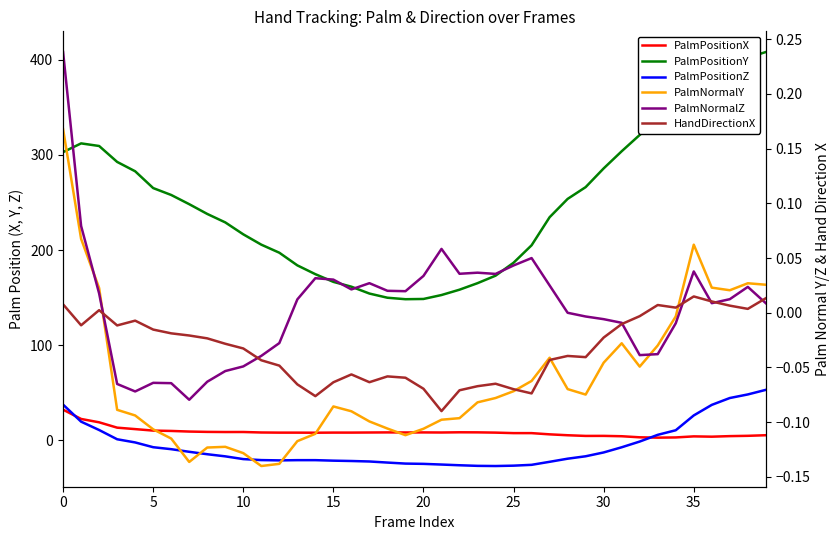

How many values in the PalmNormalY series are below 0?

32